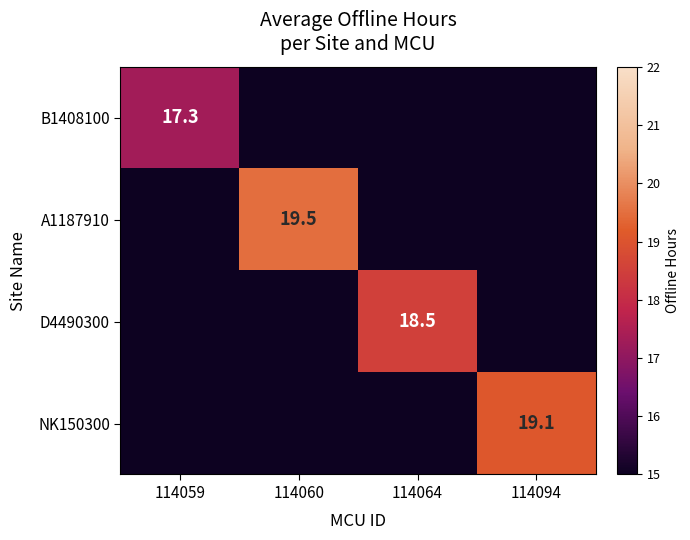

True or false: NK150300 has a value of 30.1 at 114094.

False